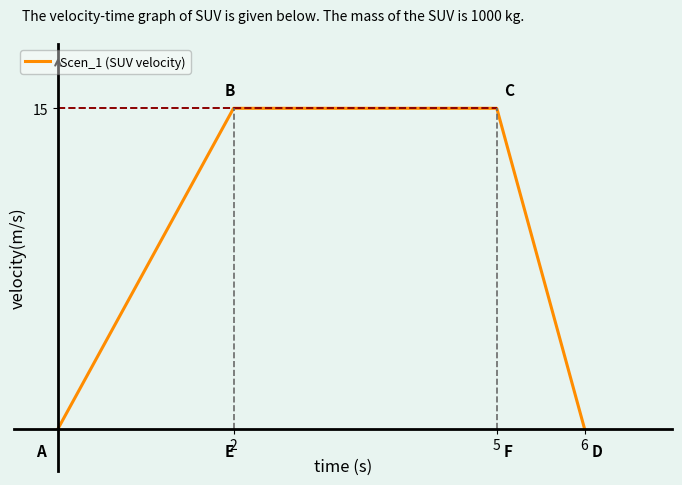

Does the chart display data point markers on the line(s)?

No